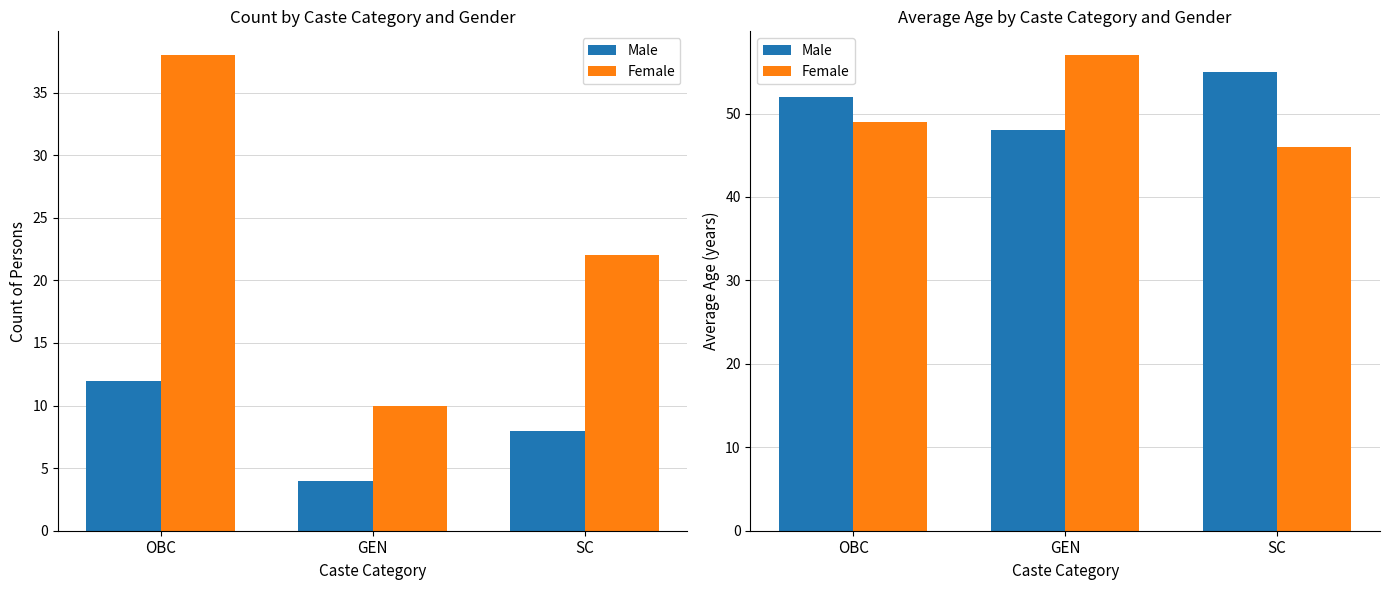

Is the value of Female at SC greater than the value of Male at SC?

No